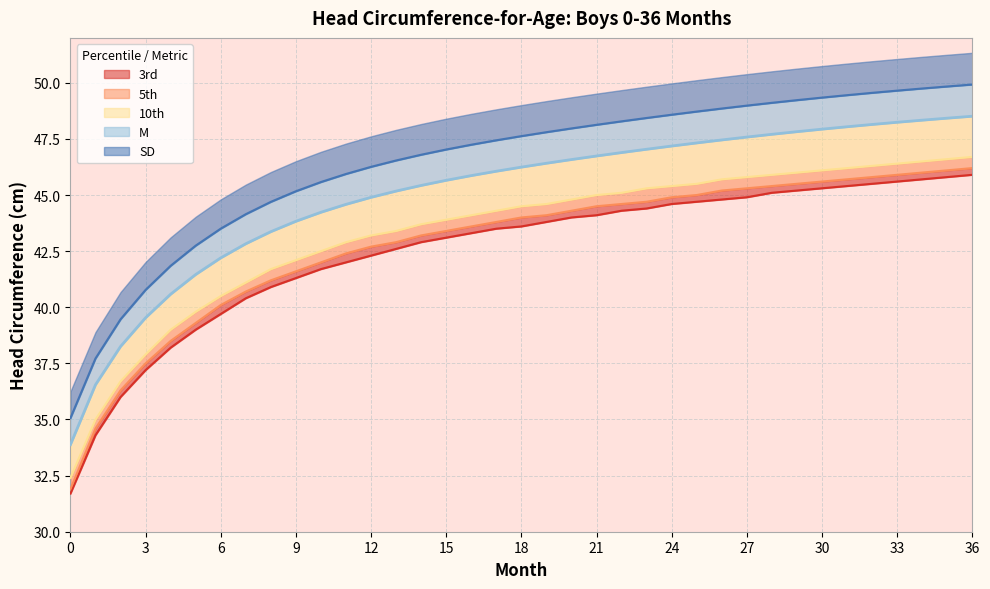

What is the sum of the M values at 7 and 20?

89.4